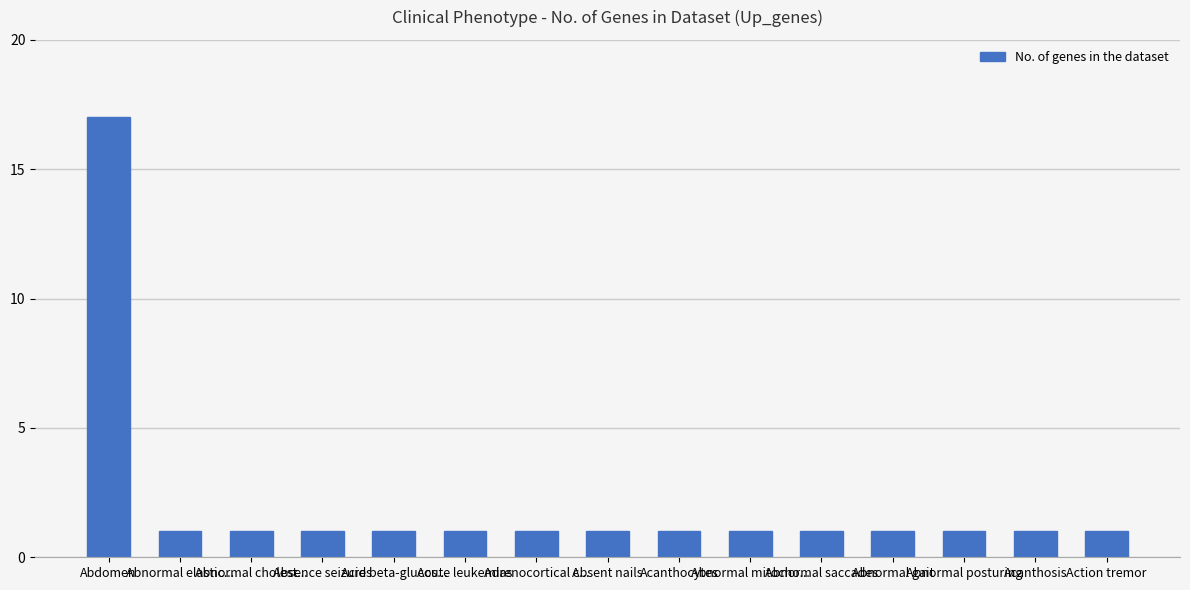

Reading left to right, extract all data points from this chart.

Abdomen=17	Abnormal elastic...=1	Abnormal cholest...=1	Absence seizures=1	Acid beta-glucos...=1	Acute leukemias=1	Adrenocortical c...=1	Absent nails=1	Acanthocytes=1	Abnormal mitocho...=1	Abnormal saccades=1	Abnormal gait=1	Abnormal posturing=1	Acanthosis=1	Action tremor=1